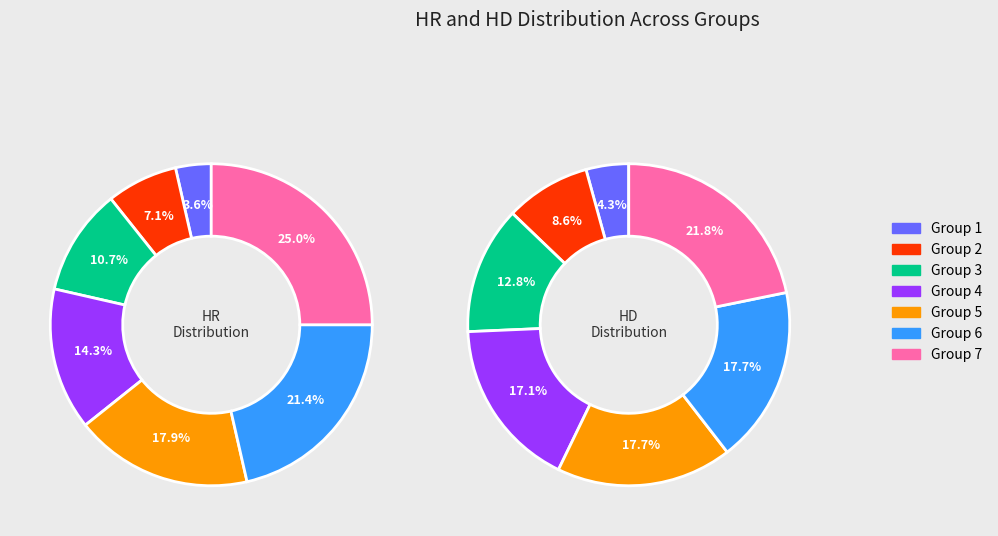

Which slice is the smallest?

1